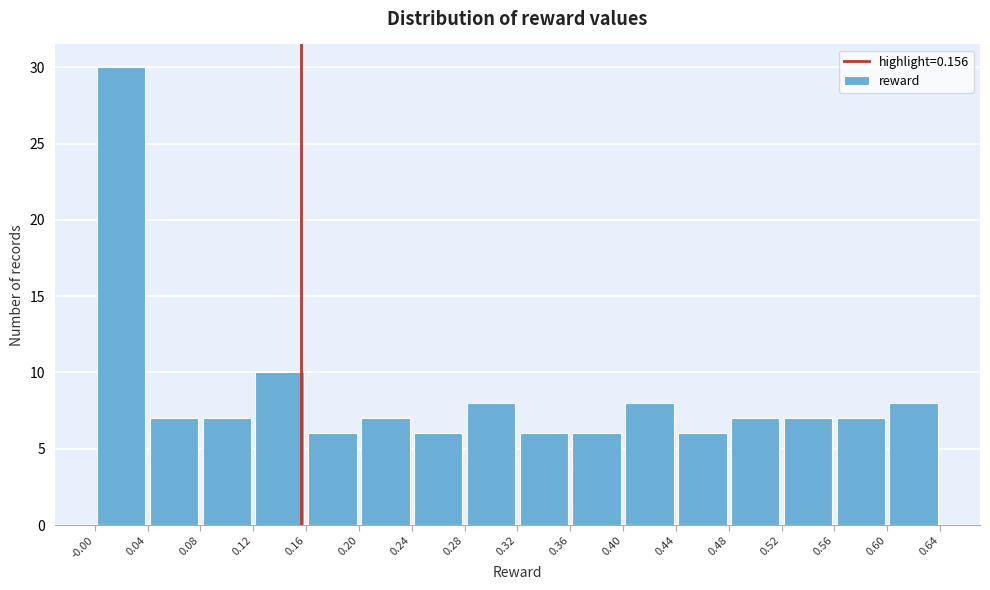

Reading left to right, transcribe this chart: for each bar, give the range it covers on the x-axis and its height. The values are not printed on the chart, so give them approximately, as read against the axis.

-0.00 to 0.04: 30
0.04 to 0.08: 7
0.08 to 0.12: 7
0.12 to 0.16: 10
0.16 to 0.20: 6
0.20 to 0.24: 7
0.24 to 0.28: 6
0.28 to 0.32: 8
0.32 to 0.36: 6
0.36 to 0.40: 6
0.40 to 0.44: 8
0.44 to 0.48: 6
0.48 to 0.52: 7
0.52 to 0.56: 7
0.56 to 0.60: 7
0.60 to 0.64: 8